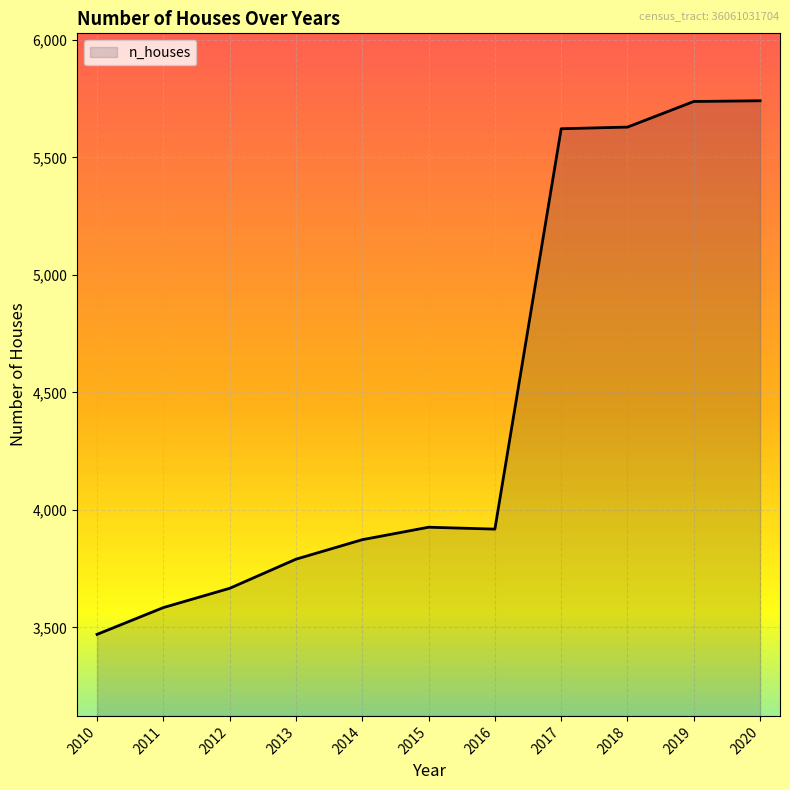

Where does the data first go above 3918?

2015